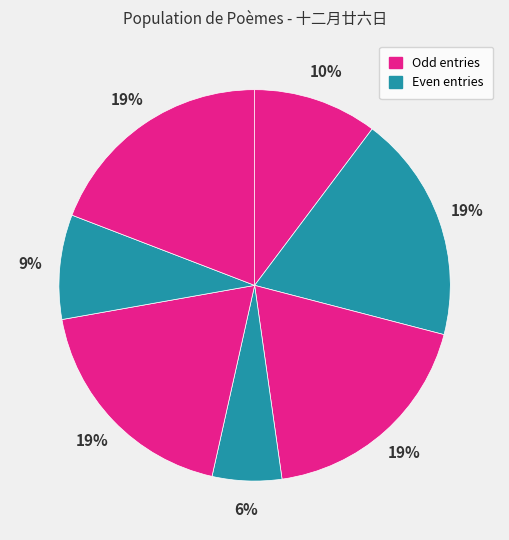

How many slices are in this pie chart?

7